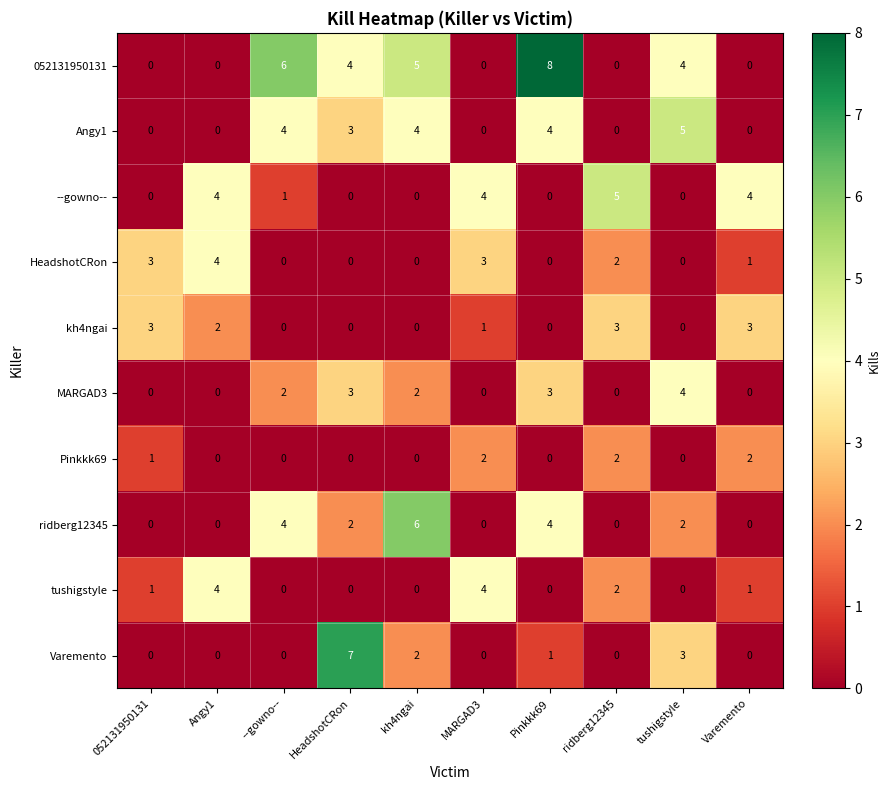

What is the difference between the maximum and minimum values in the kh4ngai series?

3